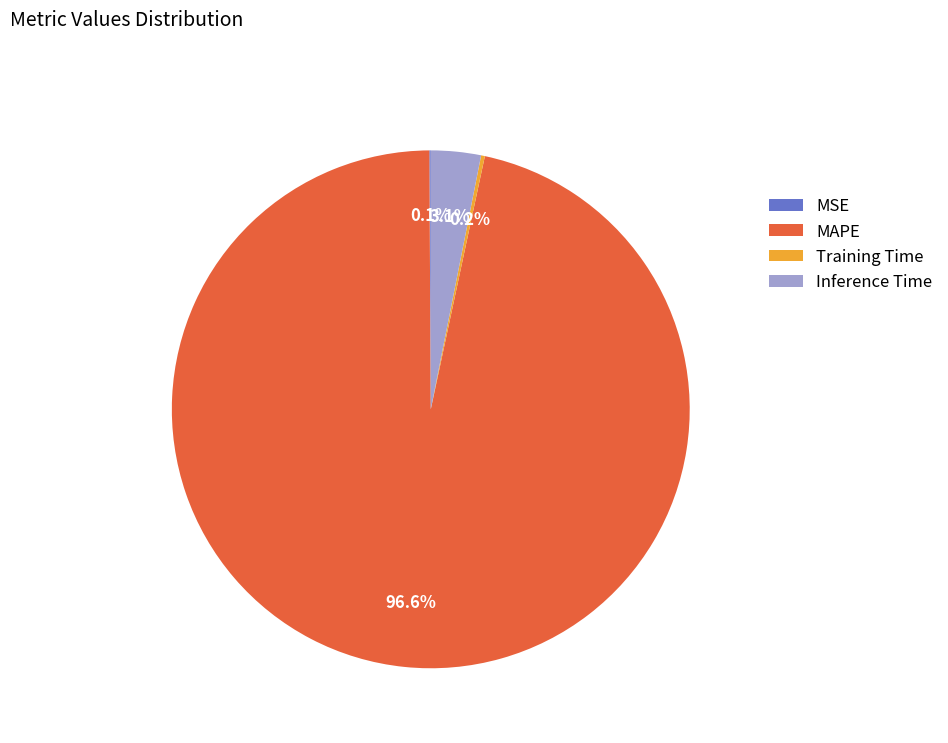

Which category has the biggest portion of the pie?

MAPE